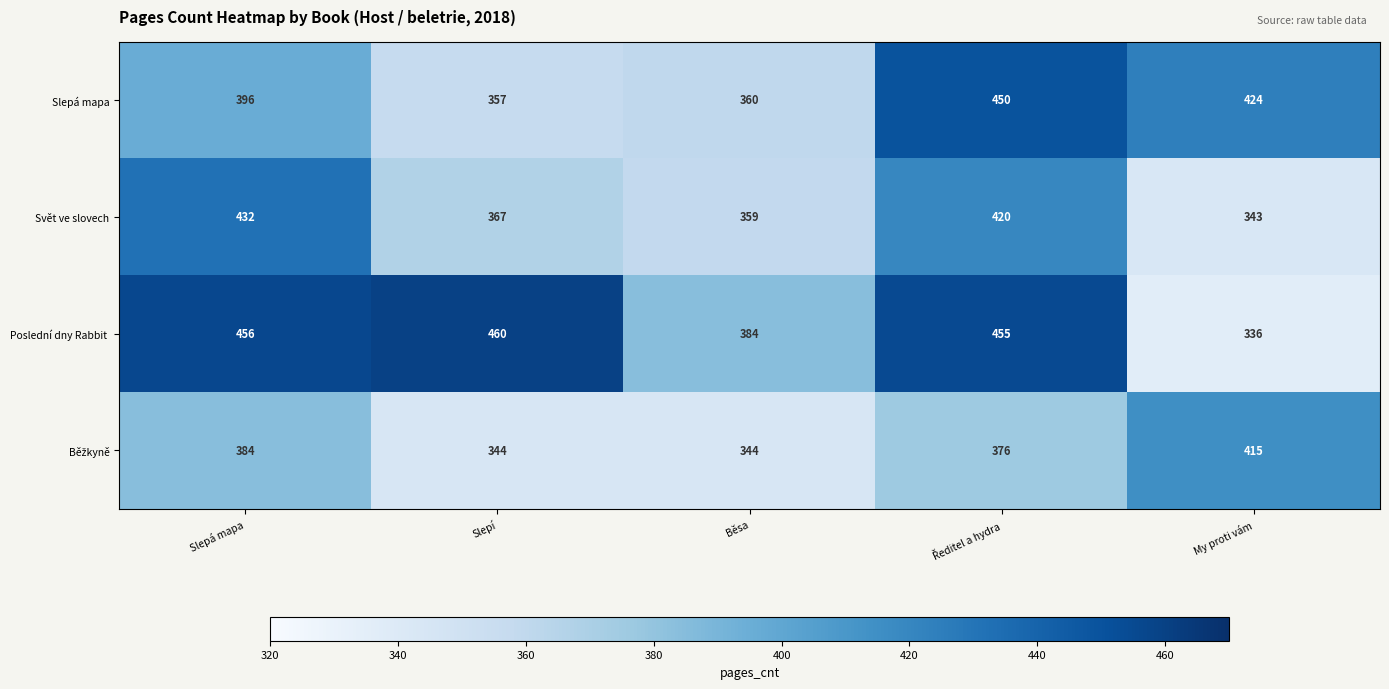

What value does the Slepá mapa series have at Slepá mapa, to the nearest 10?

400